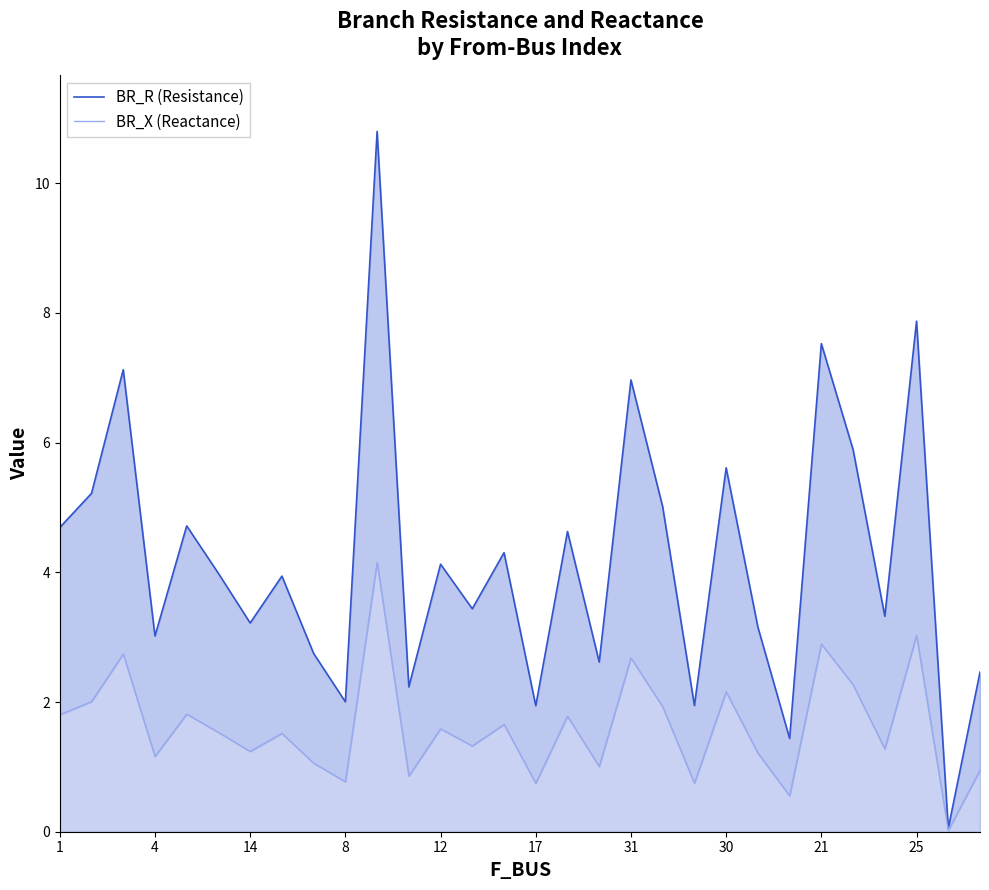

Read the BR_X (Reactance) value at 1.

1.8